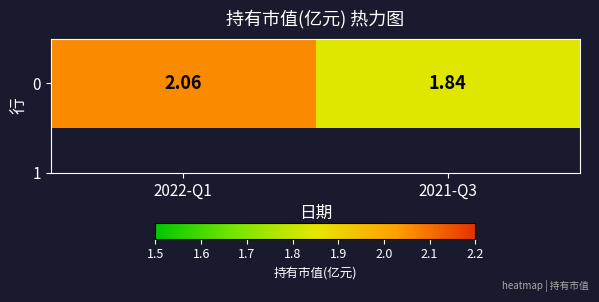

Count the number of categories in the chart.

2